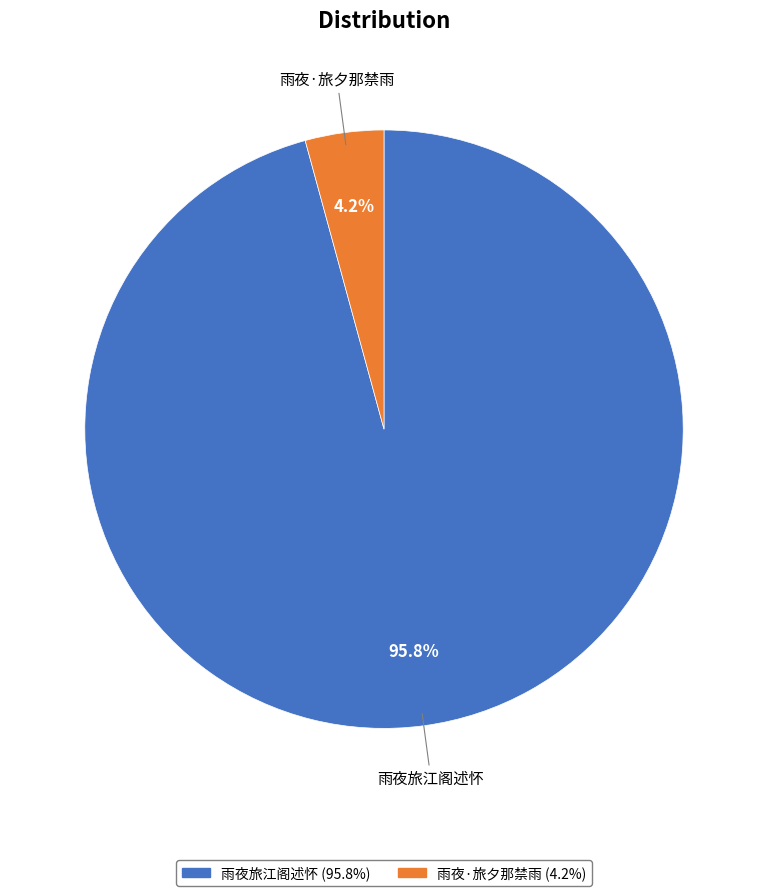

To the nearest percent, what is the combined percentage of 雨夜旅江阁述怀 and 雨夜·旅夕那禁雨?

100%